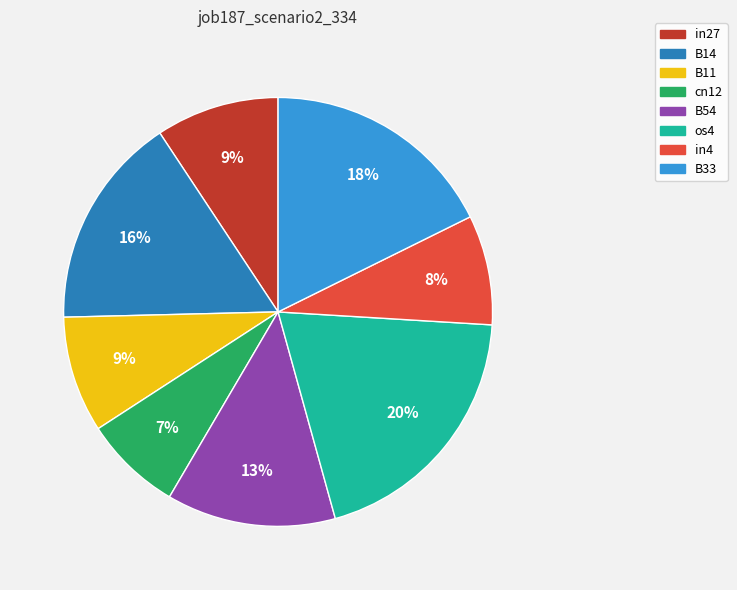

To the nearest percent, what is the average slice percentage?

12%